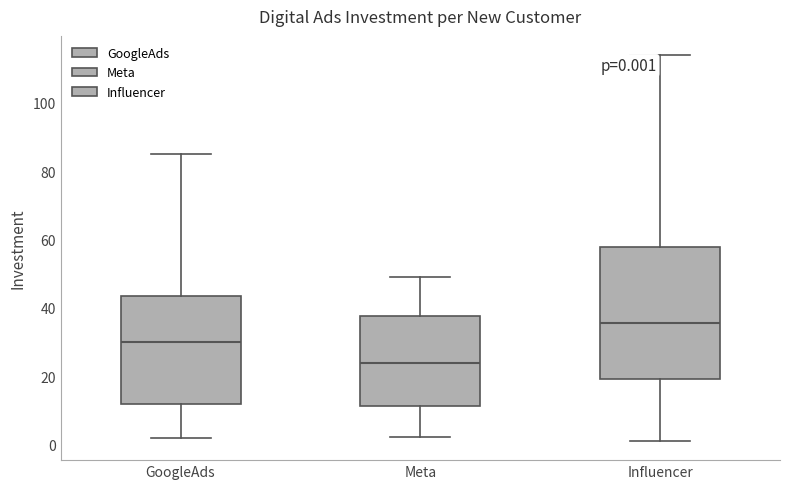

Which box is the tallest, from its lower edge to its upper edge?

Influencer